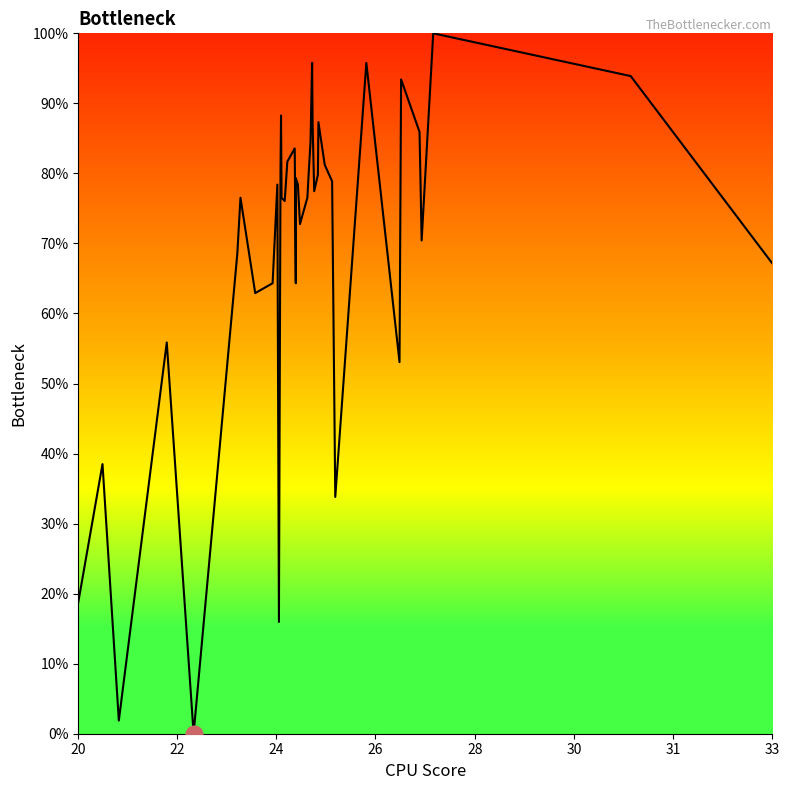

What is the label of the 1st point from the left?

20